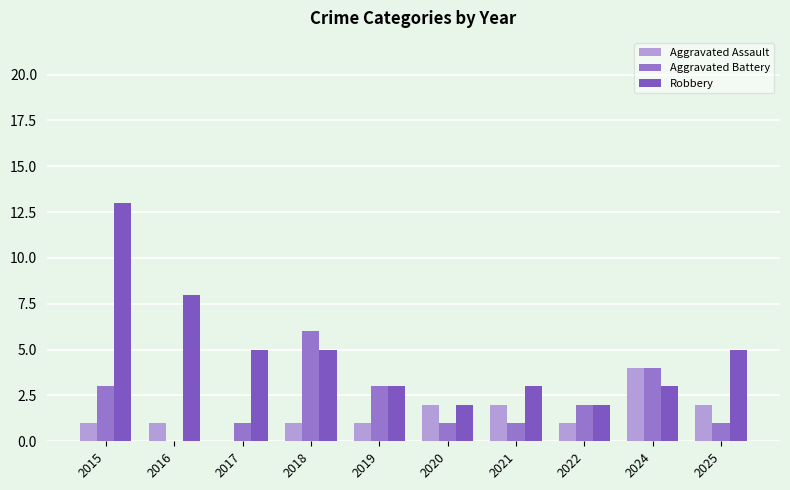

Which category has the highest value across all series?

2015